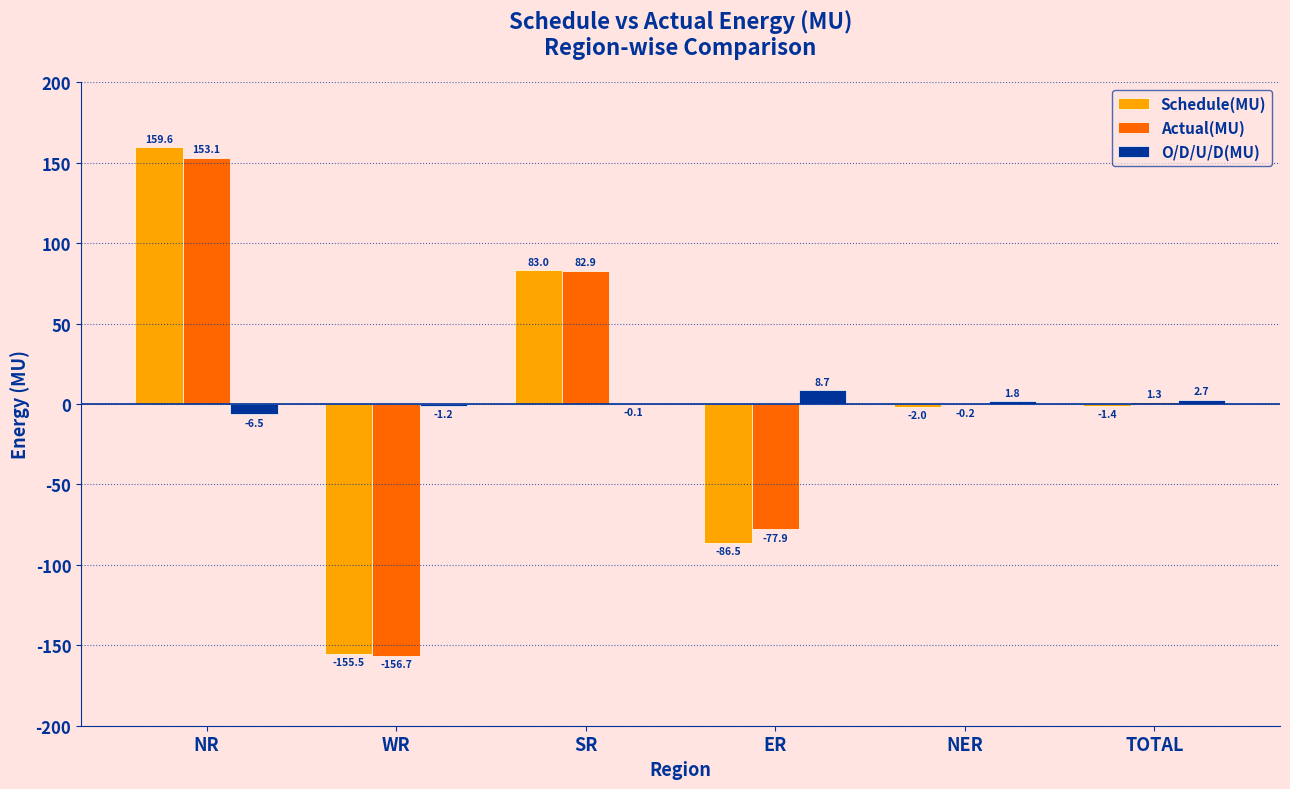

What is the highest value of the Actual(MU) series?

153.1